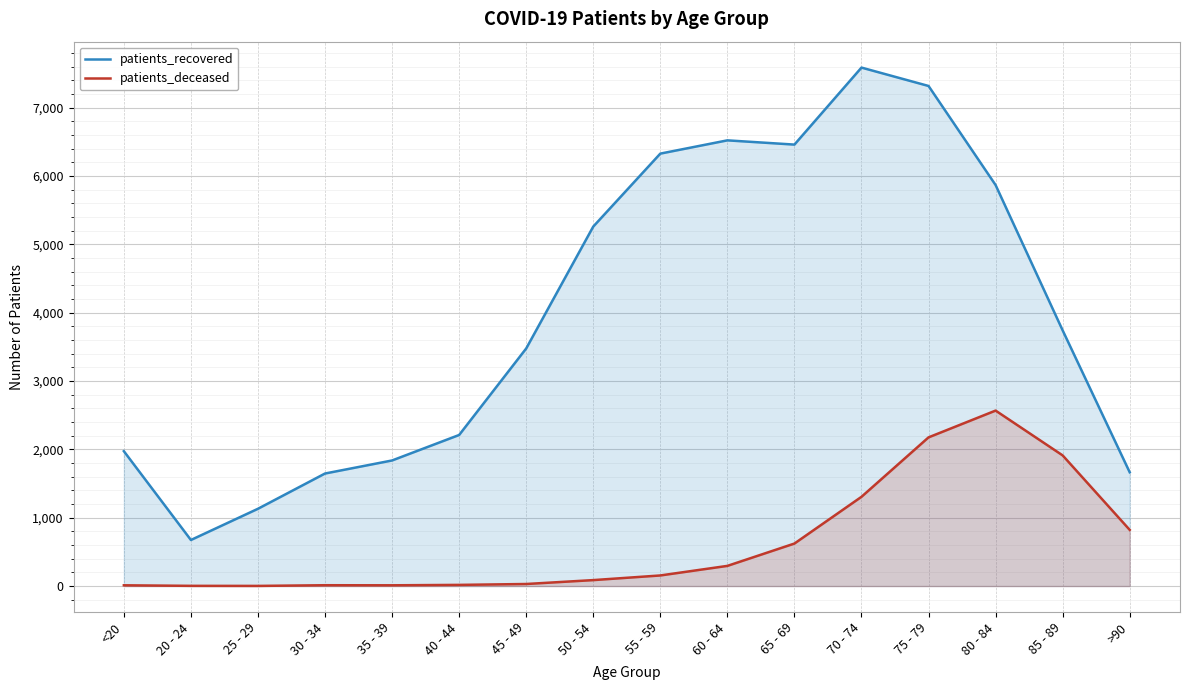

What is the label of the 9th point from the left?

55 - 59